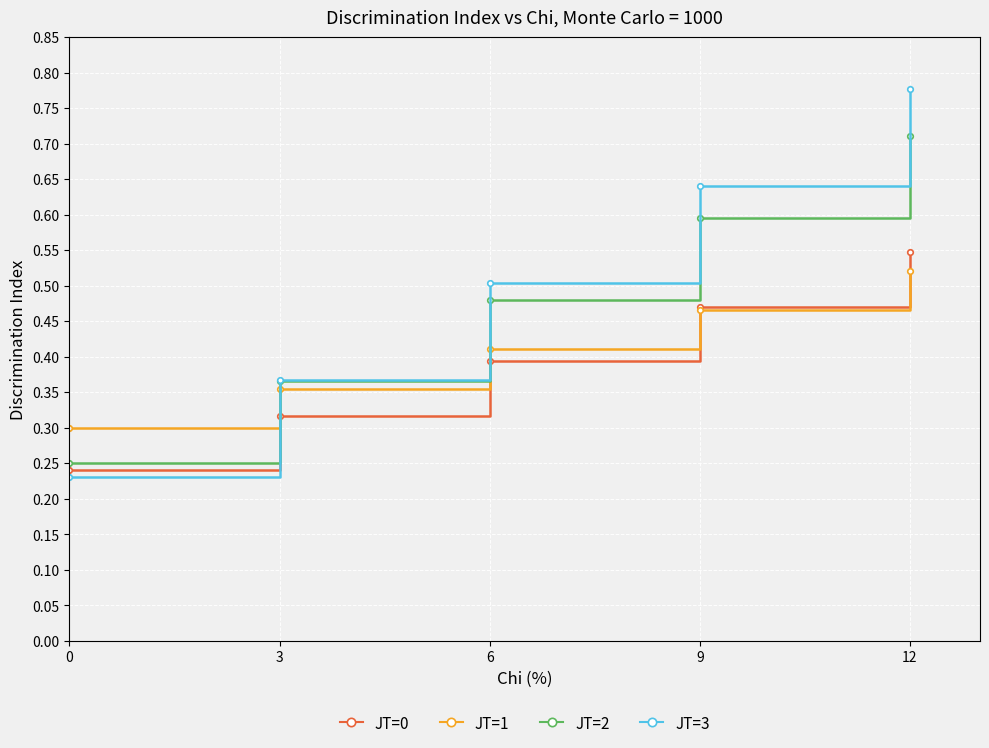

True or false: JT=3 has more than 0 interior local peaks.

False